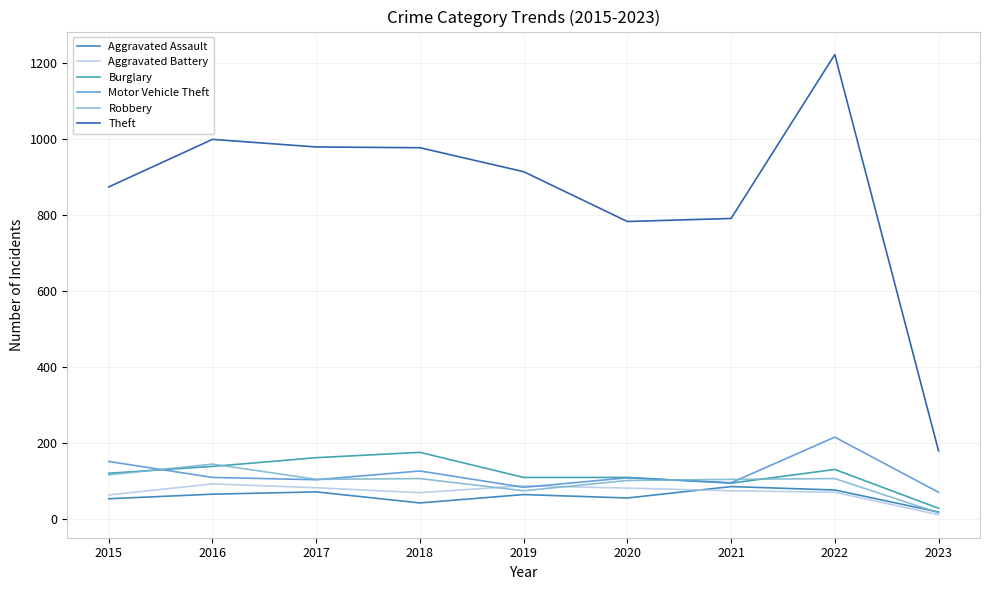

Is this an area chart (filled region under the line)?

No